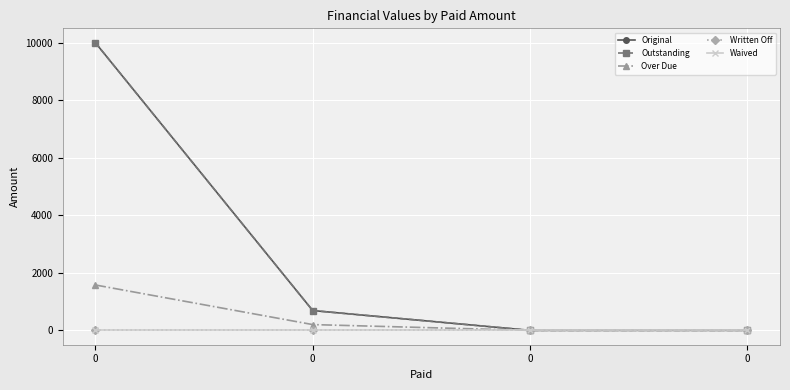

Reading left to right, transcribe all the data shown in this chart.

Original: 0=10000.0	0=687.8	0=0.0	0=0.0
Outstanding: 0=10000.0	0=687.8	0=0.0	0=0.0
Over Due: 0=1577.0	0=200.0	0=0.0	0=0.0
Written Off: 0=0.0	0=0.0	0=0.0	0=0.0
Waived: 0=0.0	0=0.0	0=0.0	0=0.0